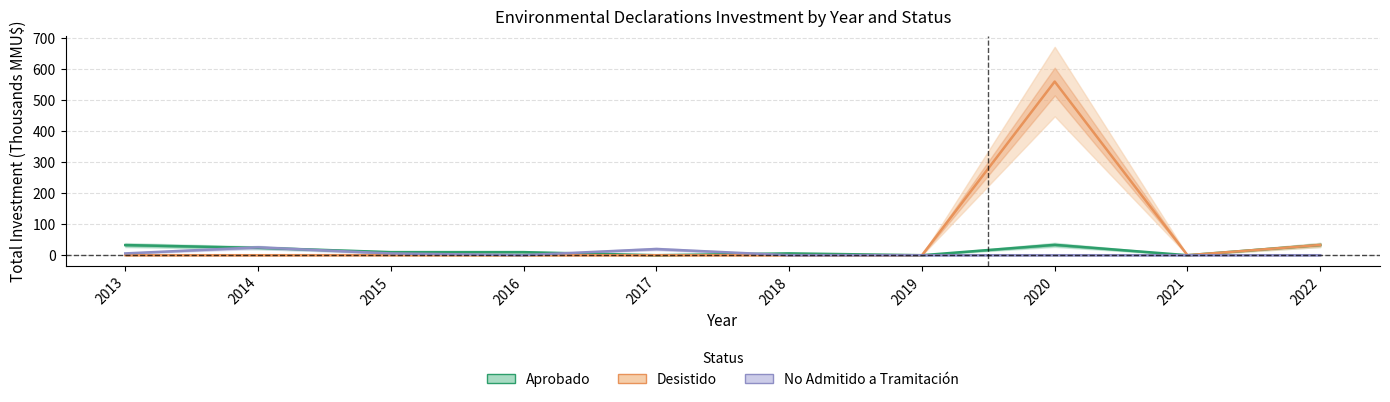

At which category is the sum across all series the highest?

2020